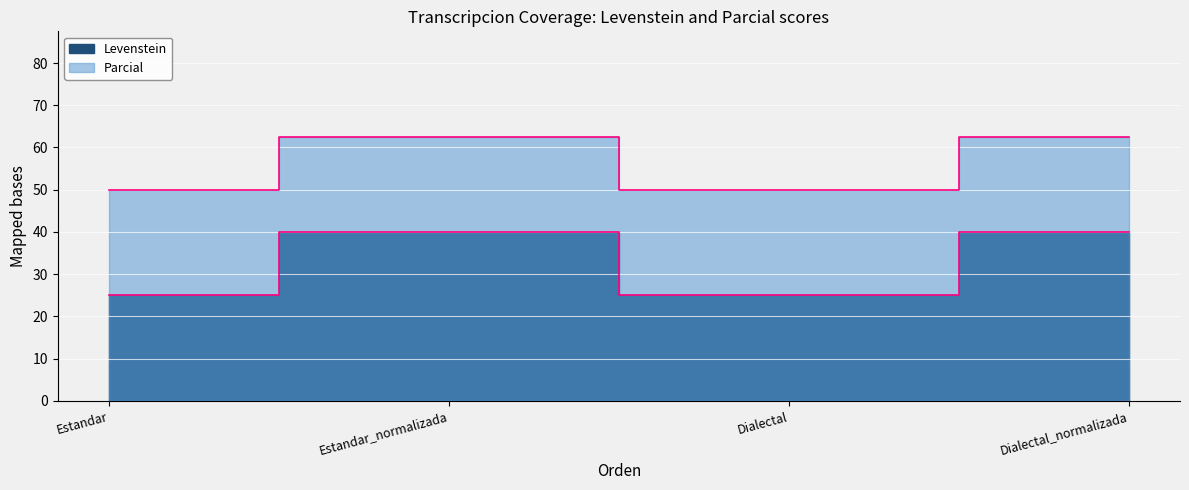

Reading left to right, extract all data points from this chart.

Levenstein: 25.0	40.0	25.0	40.0
Parcial: 50.0	62.5	50.0	62.5